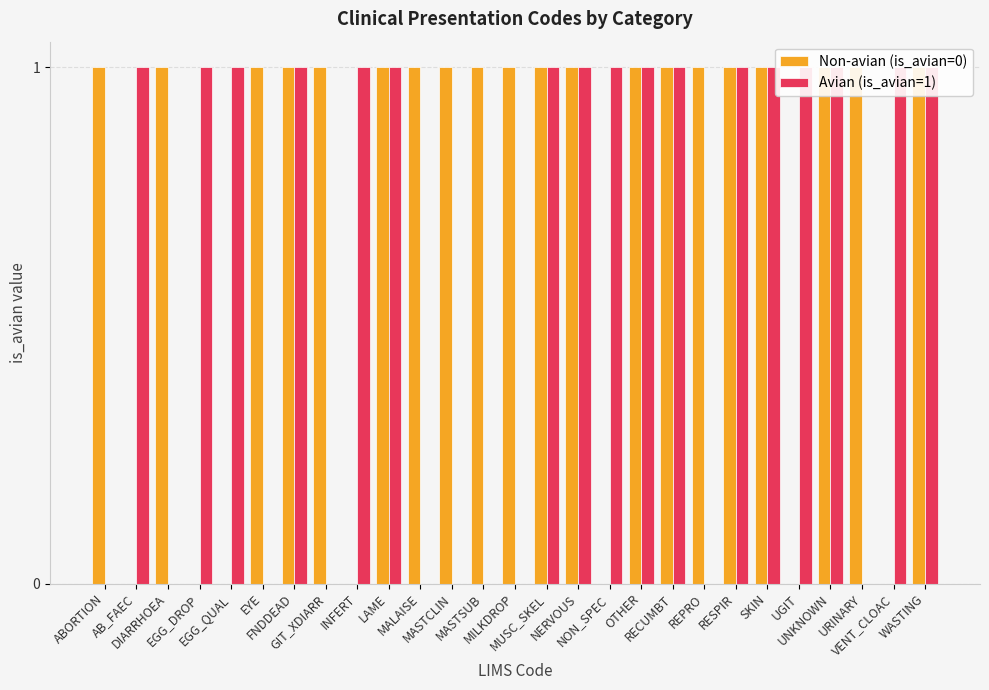

Count the number of data series in this chart.

2